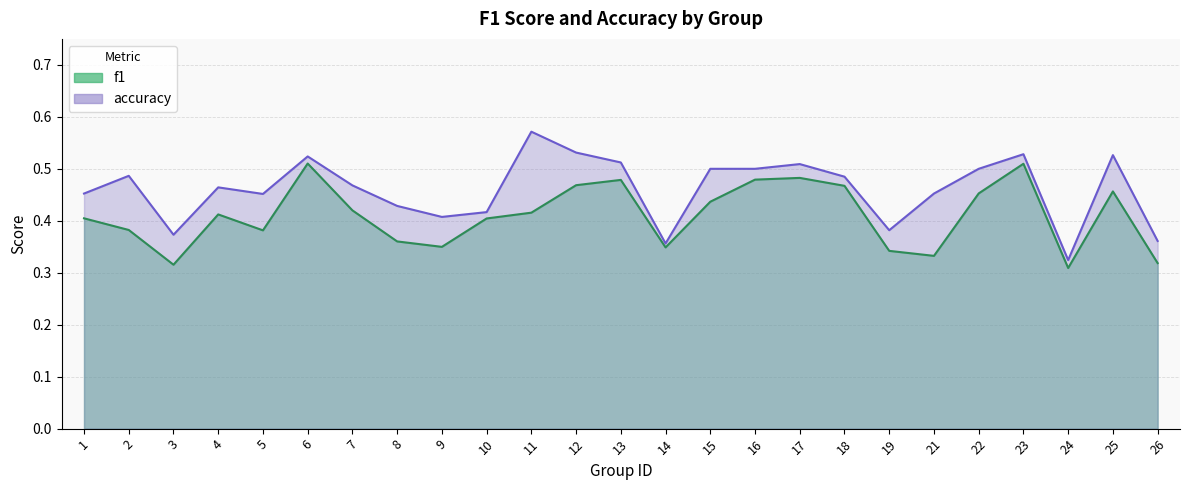

What is the total value across all series at 8?

0.8